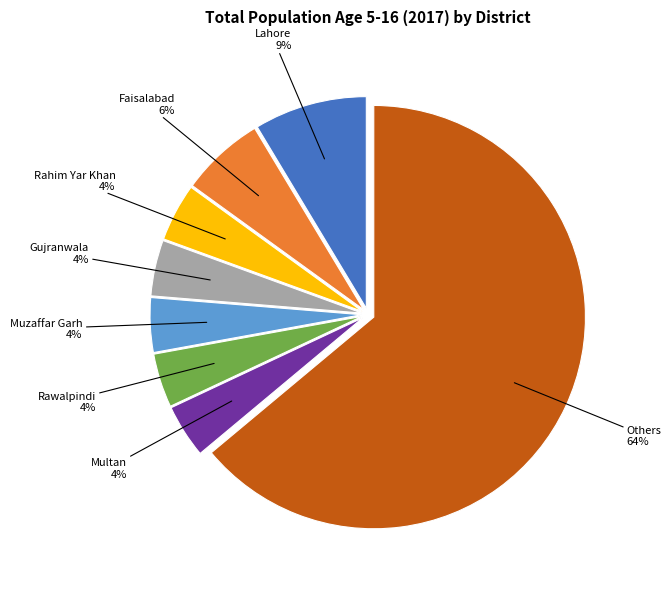

To the nearest percent, what is the average slice percentage?

12%